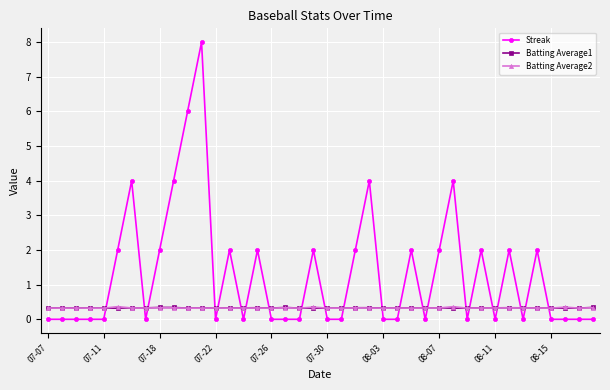

How many intersections are there between Batting Average1 and Streak?

22